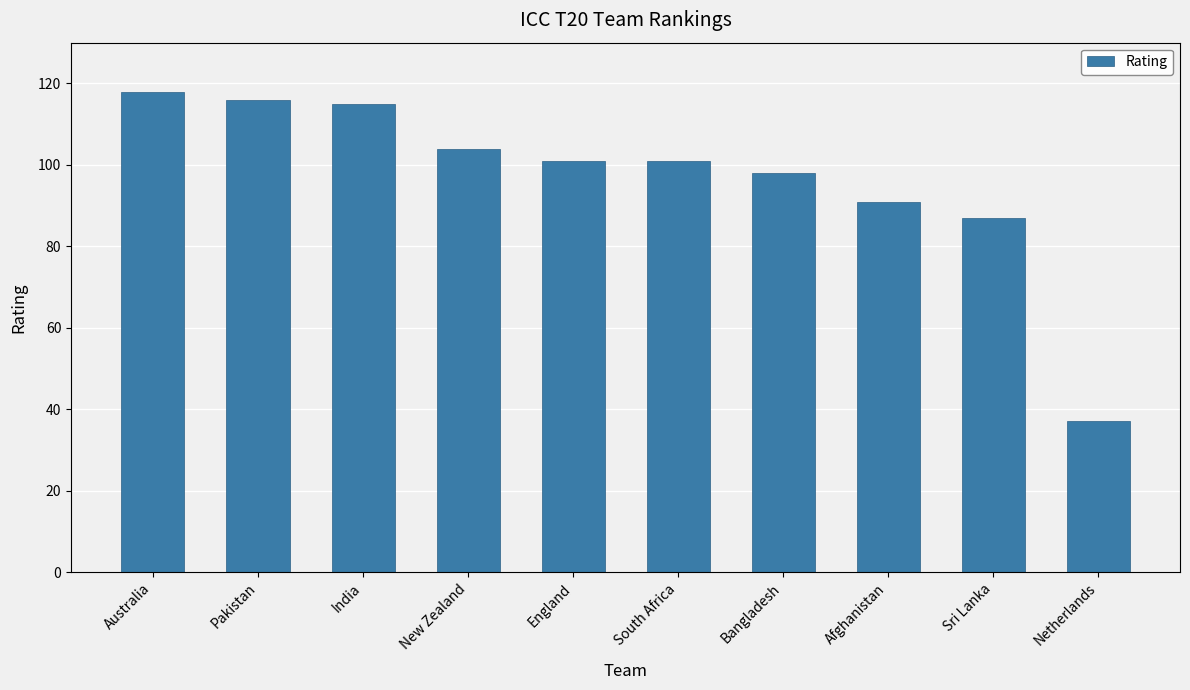

The chart shows a value of 155 at Sri Lanka. True or false?

False